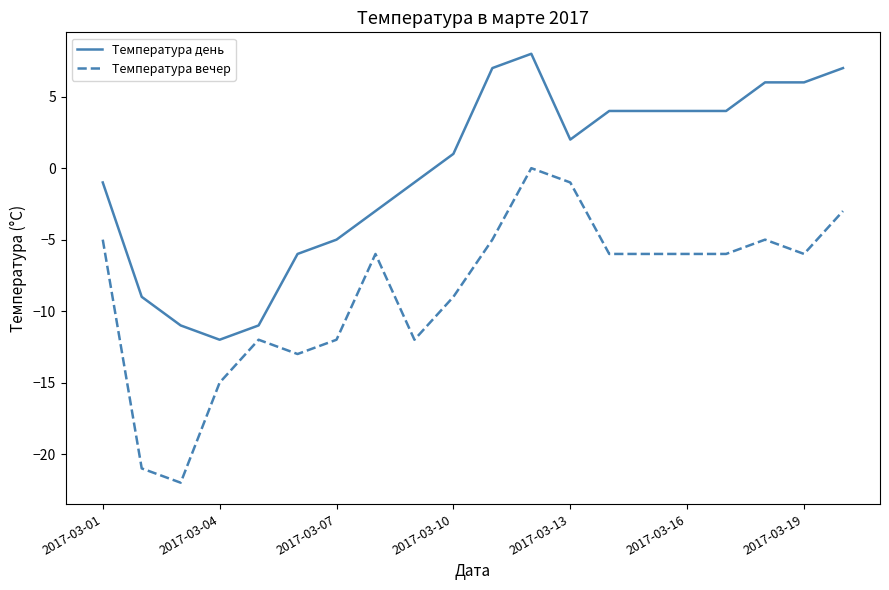

Rank the series by their average value, from highest to lowest.

Температура день, Температура вечер